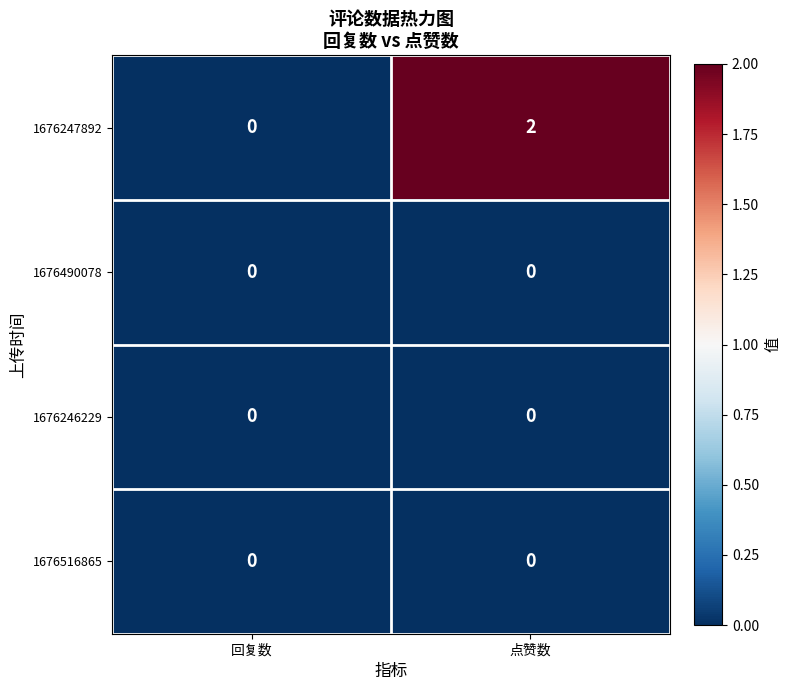

At how many categories does at least one series exceed 1?

1